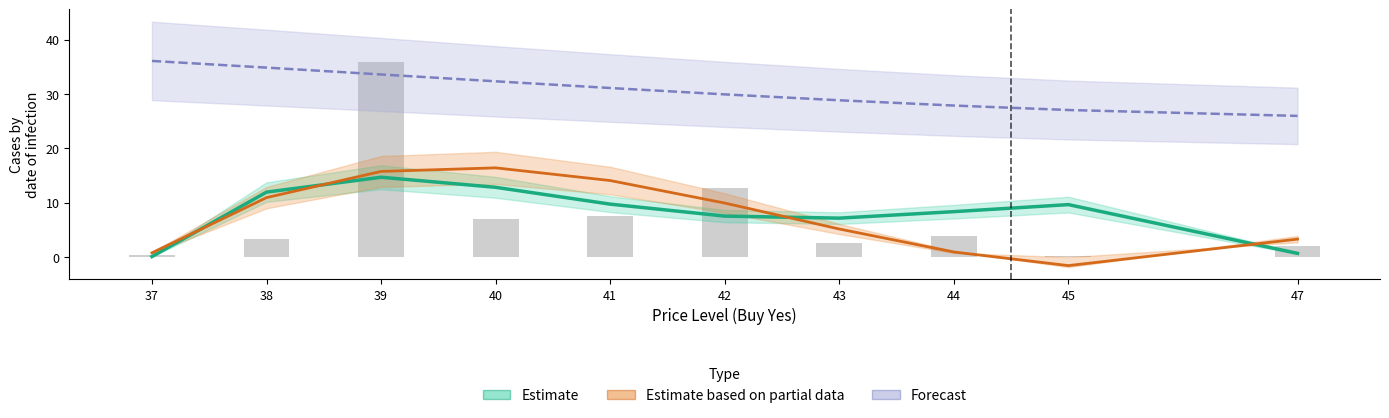

The chart shows a value of 3.9 at 44. True or false?

True